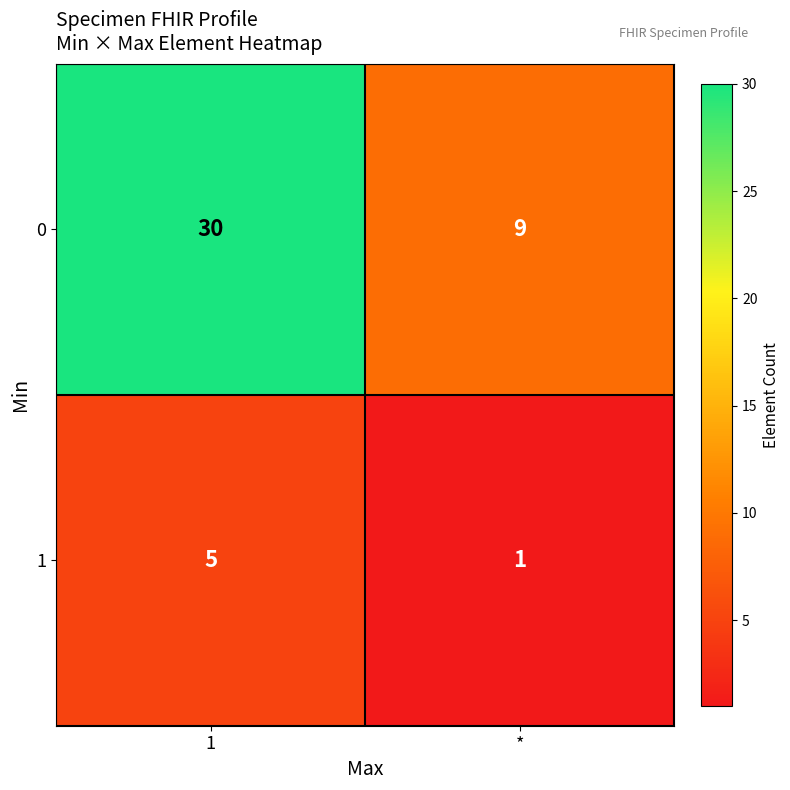

What is the sum of all 0 values?

39